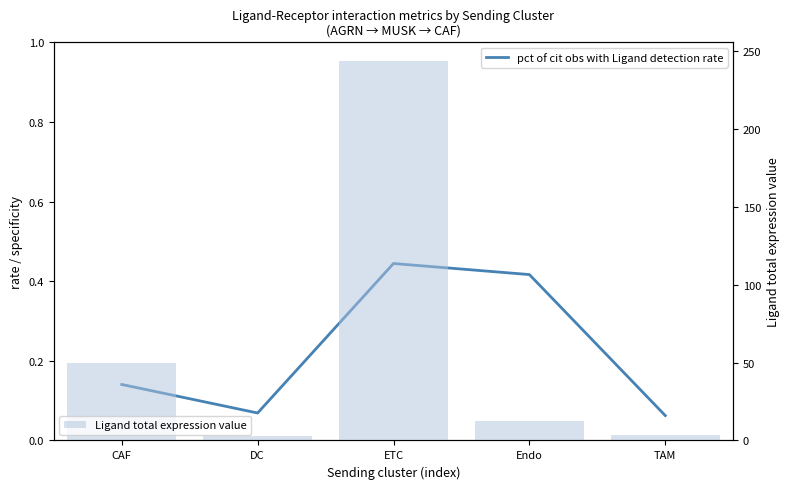

What is the greatest value displayed?

243.5